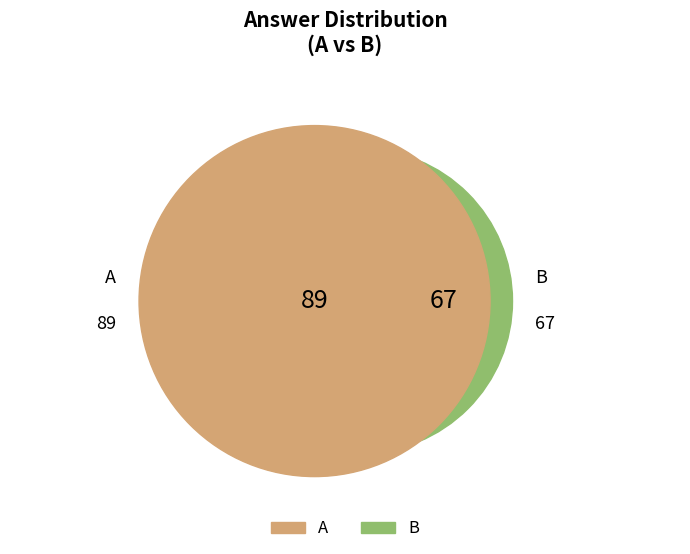

Combined, what portion of the pie is A and B?

100.0%